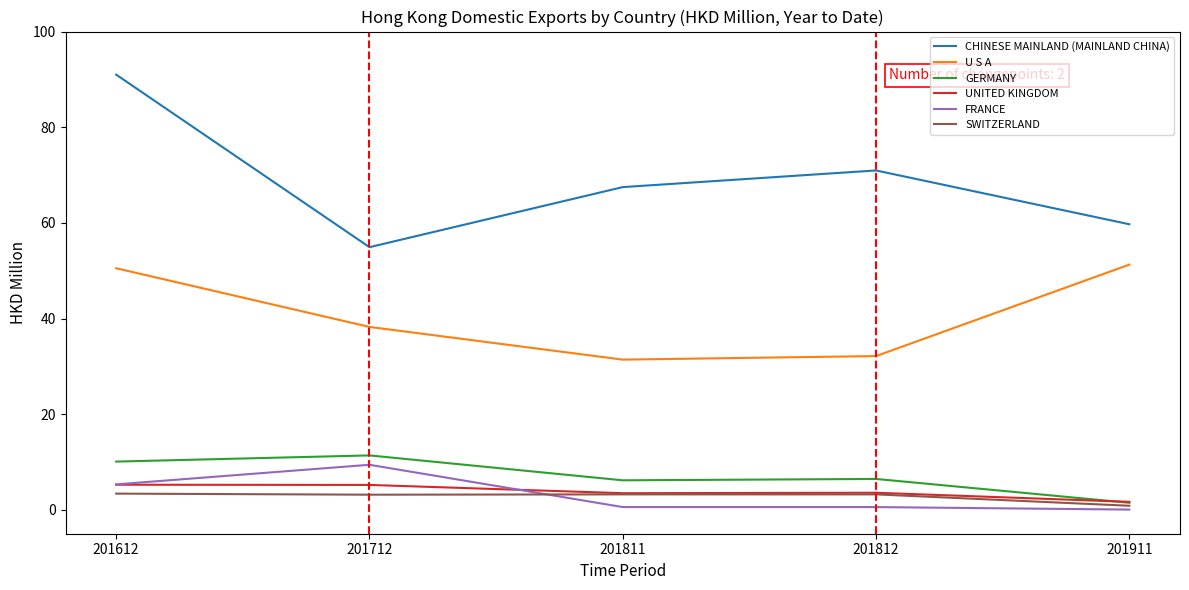

True or false: UNITED KINGDOM and U S A intersect in this chart.

False